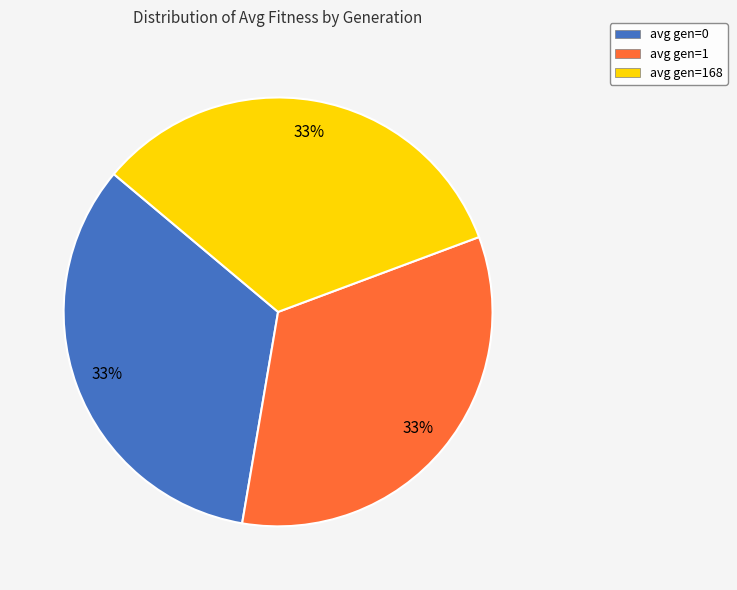

Is the sum of avg gen=168 and avg gen=0 greater than half?

Yes